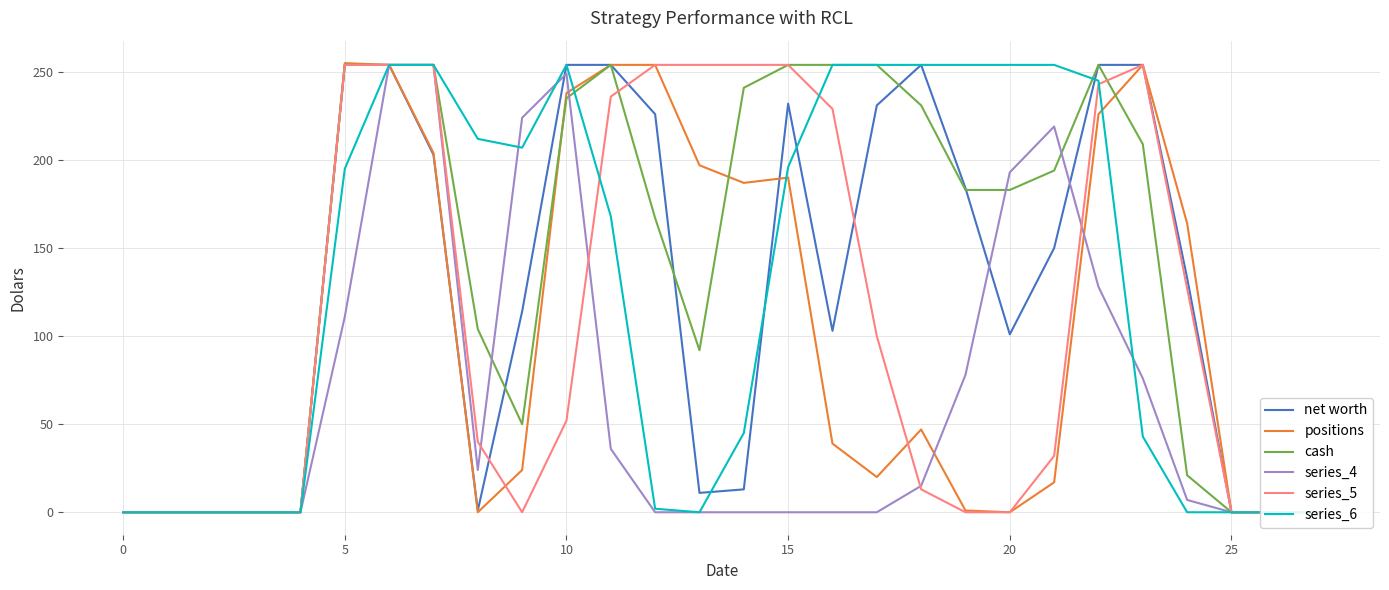

At how many categories does at least one series exceed 140?

20